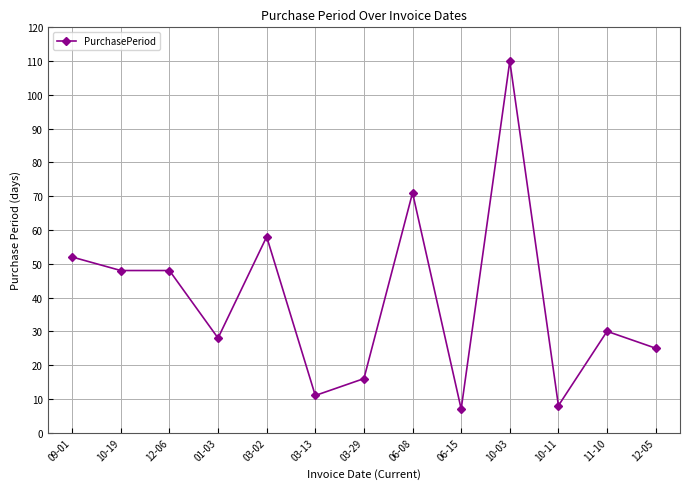

What is the value of the 8th point from the left?

71